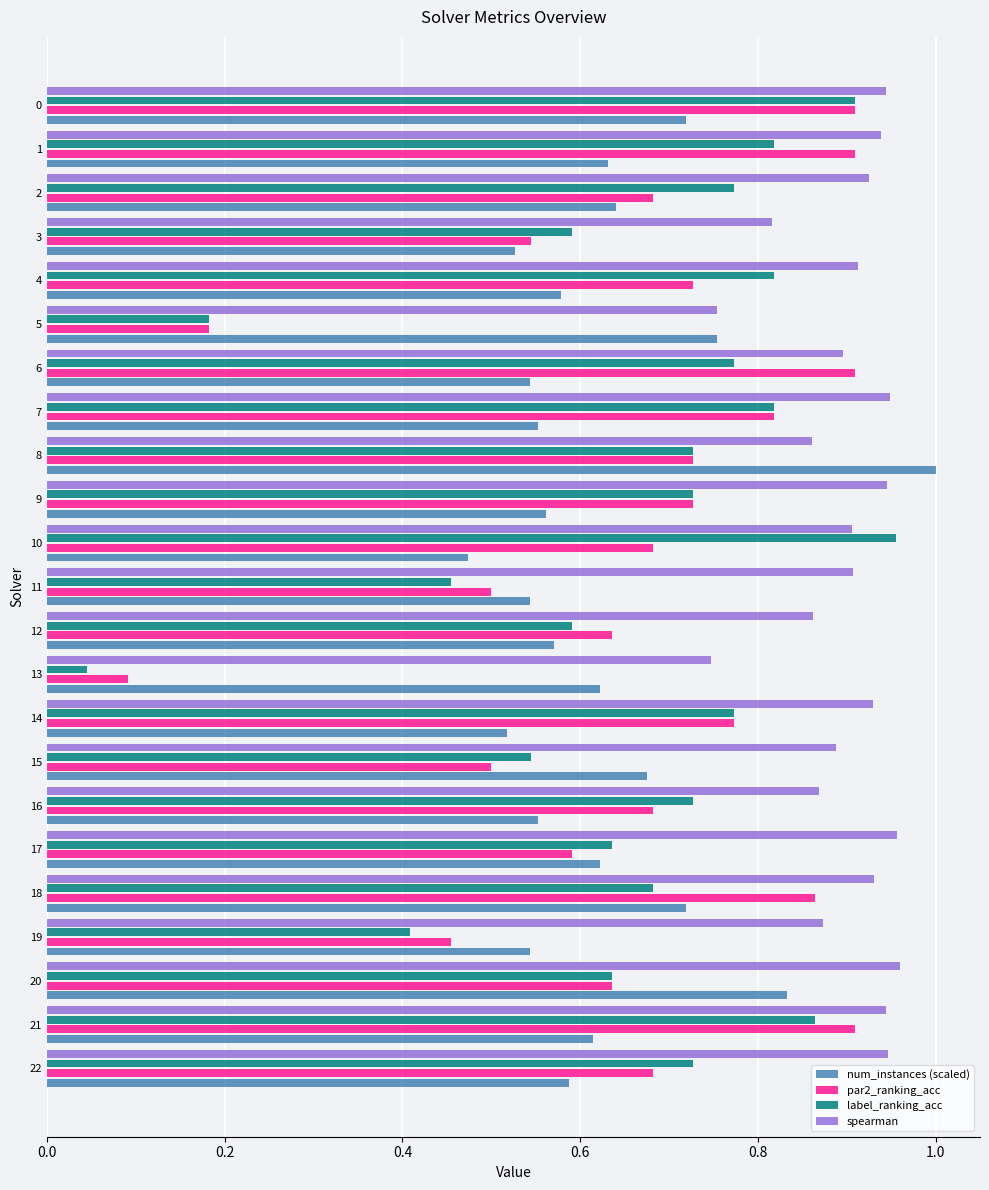

What is the sum of all spearman values?

20.7